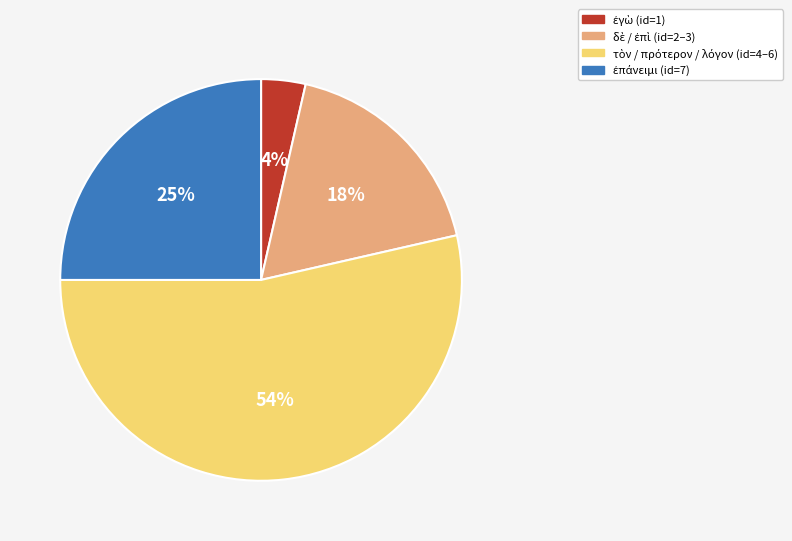

To the nearest percent, what is the difference between the largest and smallest slice percentages?

50%